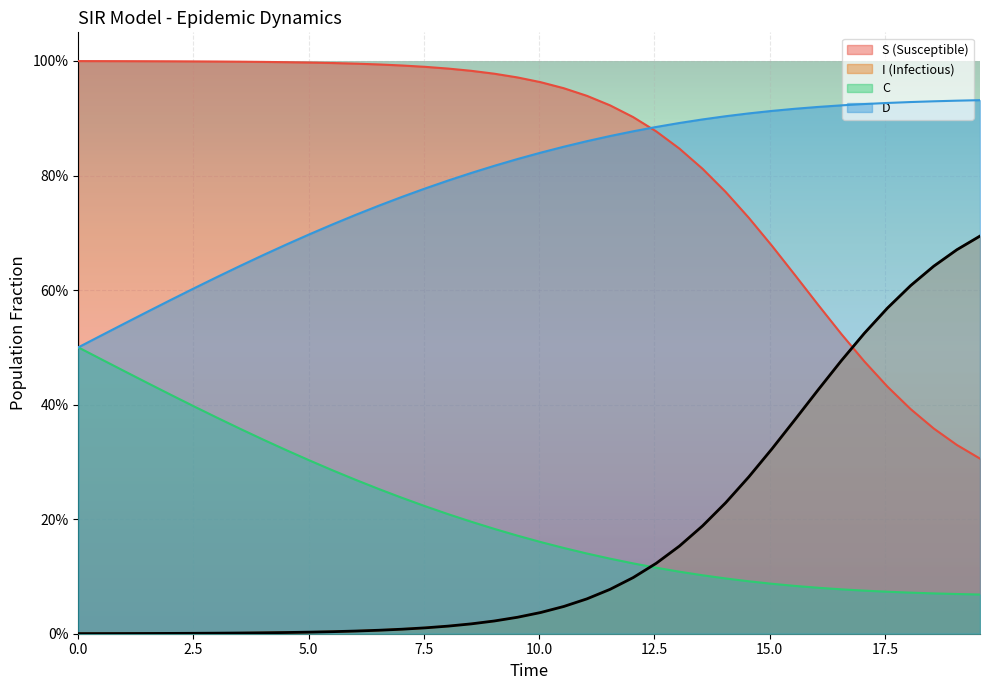

The D series shows 0.2 at 2.5. True or false?

False